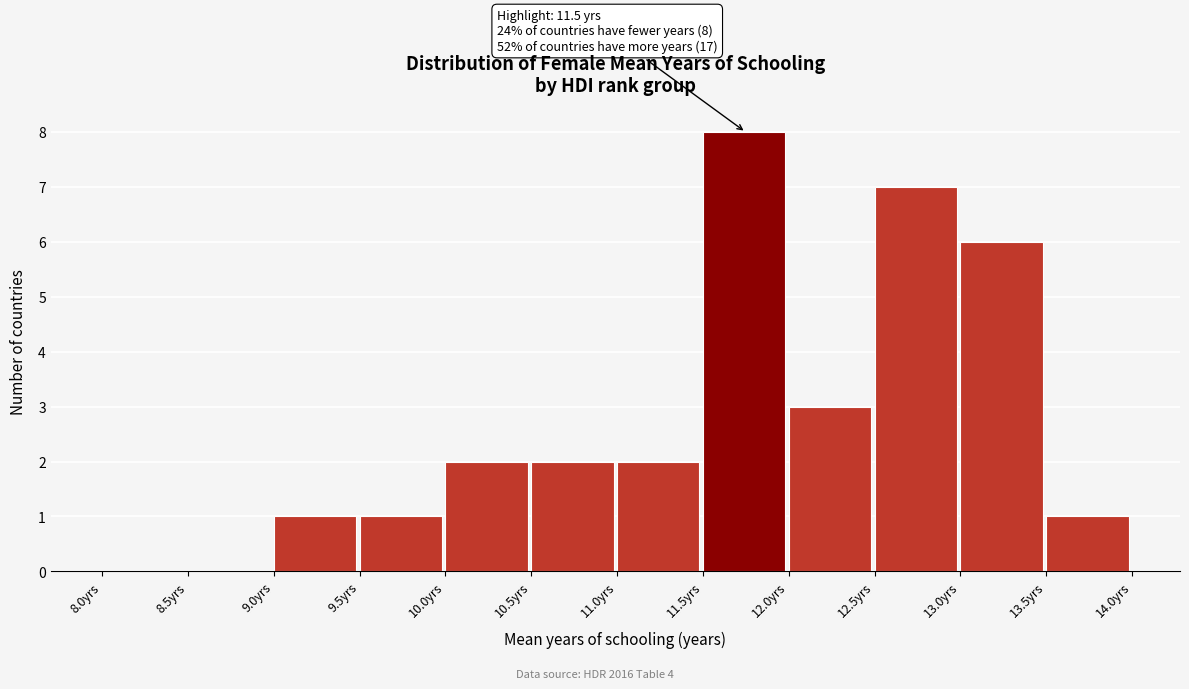

Which range on the x-axis has the tallest bar?

11.5 to 12.0